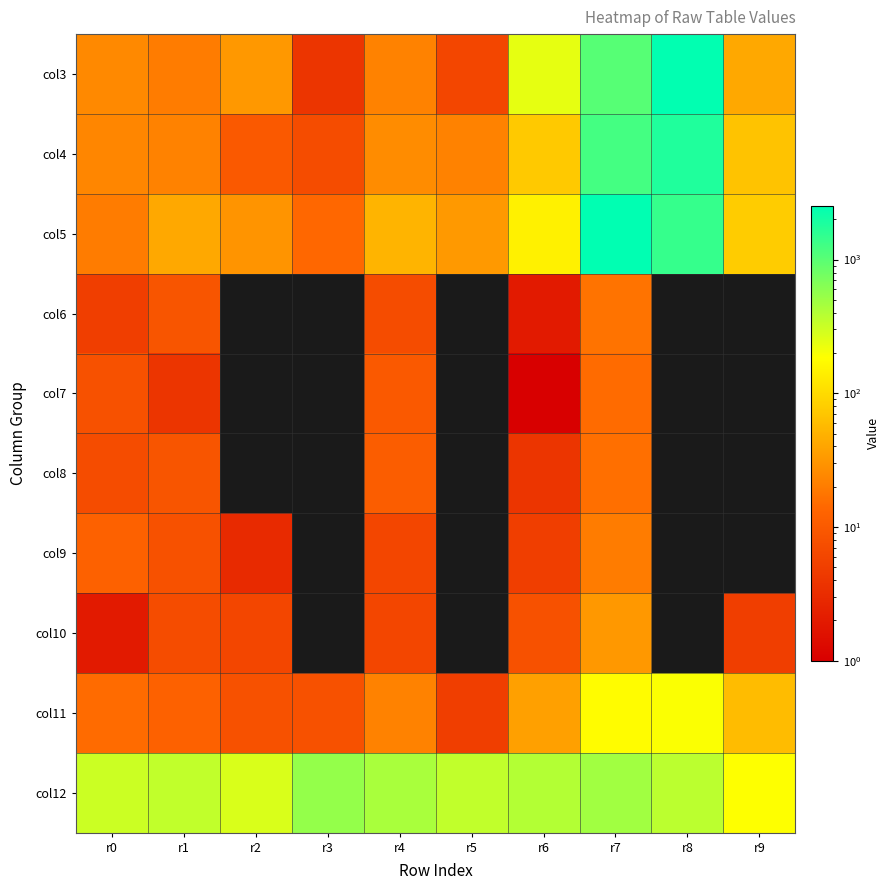

Reading left to right, extract all data points from this chart.

col3: r0=25	r1=20	r2=32	r3=4	r4=22	r5=6	r6=236	r7=1030	r8=2445	r9=42
col4: r0=24	r1=22	r2=10	r3=7	r4=26	r5=22	r6=74	r7=1242	r8=1810	r9=66
col5: r0=20	r1=42	r2=30	r3=14	r4=52	r5=33	r6=148	r7=2511	r8=1442	r9=79
col6: r0=5	r1=9	r2=0	r3=0	r4=7	r5=0	r6=2	r7=17	r8=0	r9=0
col7: r0=8	r1=4	r2=0	r3=0	r4=10	r5=0	r6=1	r7=15	r8=0	r9=0
col8: r0=7	r1=9	r2=0	r3=0	r4=11	r5=0	r6=4	r7=16	r8=0	r9=0
col9: r0=12	r1=8	r2=3	r3=0	r4=6	r5=0	r6=5	r7=20	r8=0	r9=0
col10: r0=2	r1=7	r2=6	r3=0	r4=6	r5=0	r6=8	r7=32	r8=0	r9=5
col11: r0=15	r1=12	r2=8	r3=8	r4=22	r5=5	r6=37	r7=176	r8=190	r9=60
col12: r0=311	r1=345	r2=270	r3=548	r4=444	r5=345	r6=398	r7=476	r8=368	r9=186